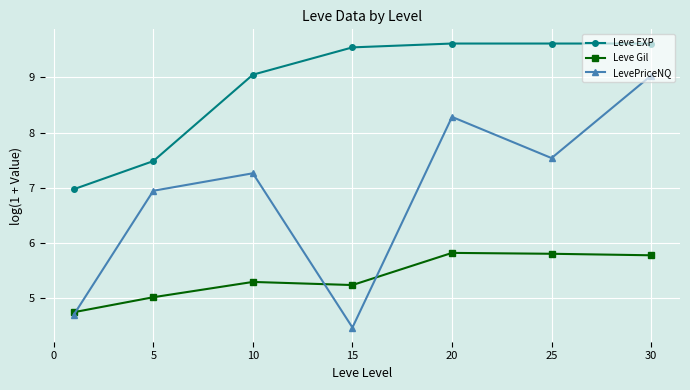

Rank the series by their maximum value, from lowest to highest.

Leve Gil, LevePriceNQ, Leve EXP